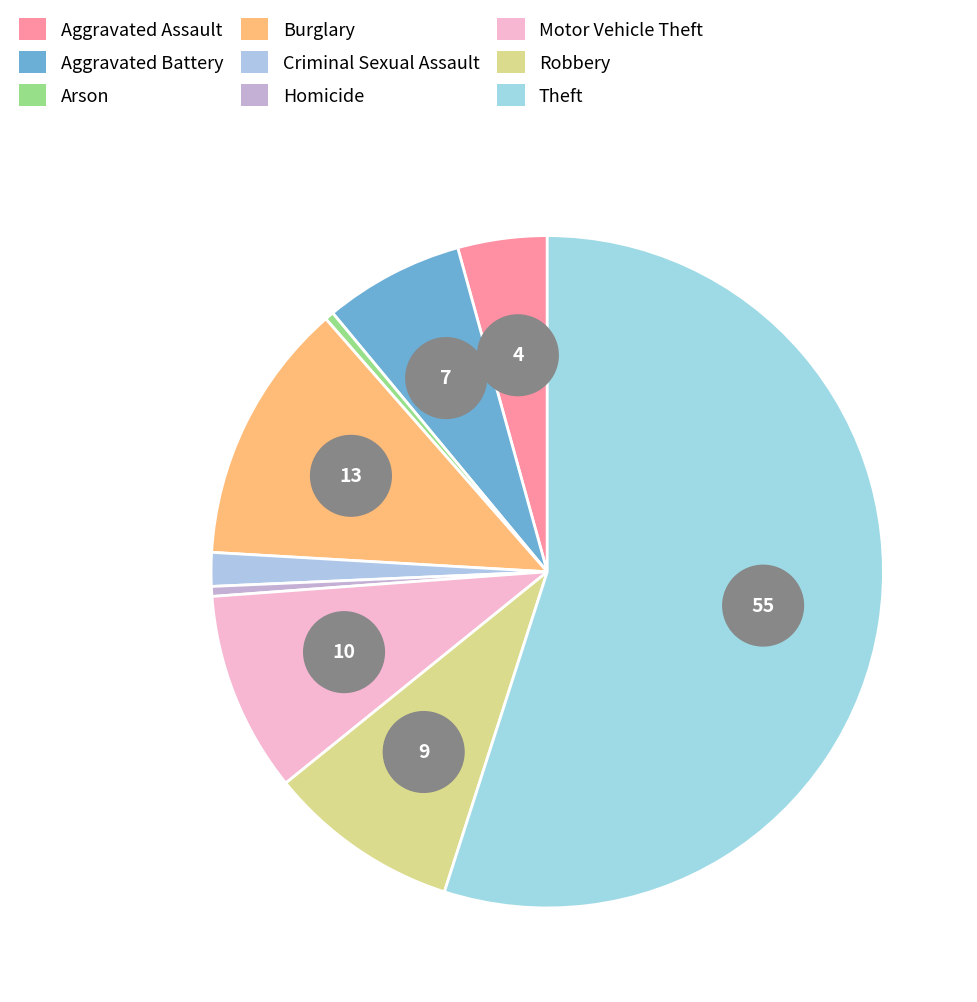

Count the number of slices in the pie.

9